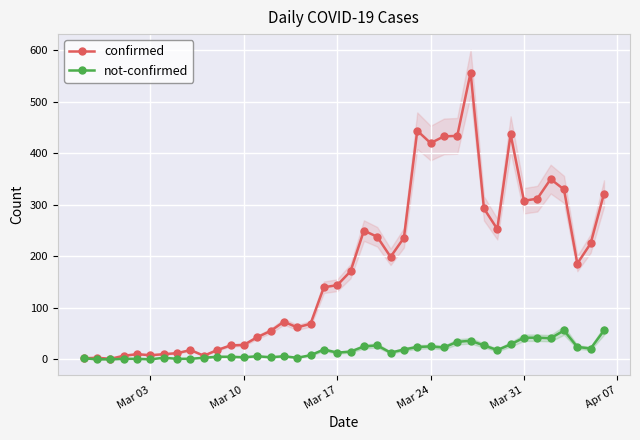

True or false: not-confirmed has more than 2 points higher than both neighbors.

True